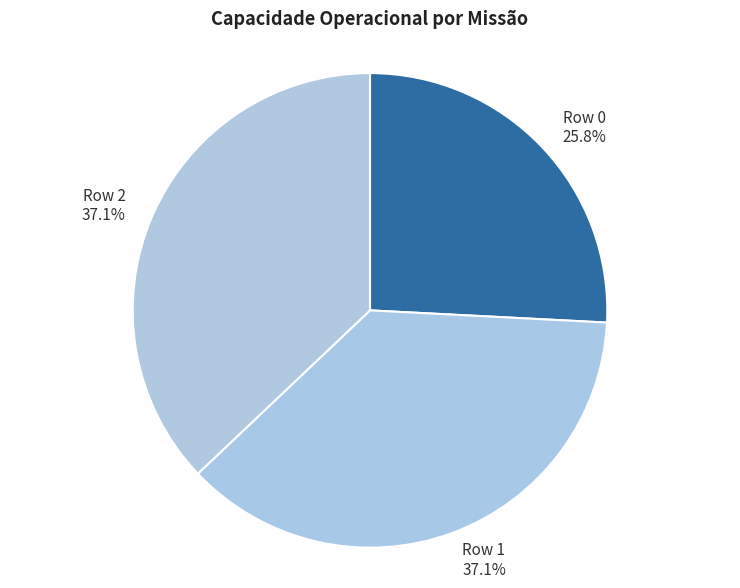

To the nearest percent, what is the average slice percentage?

33%